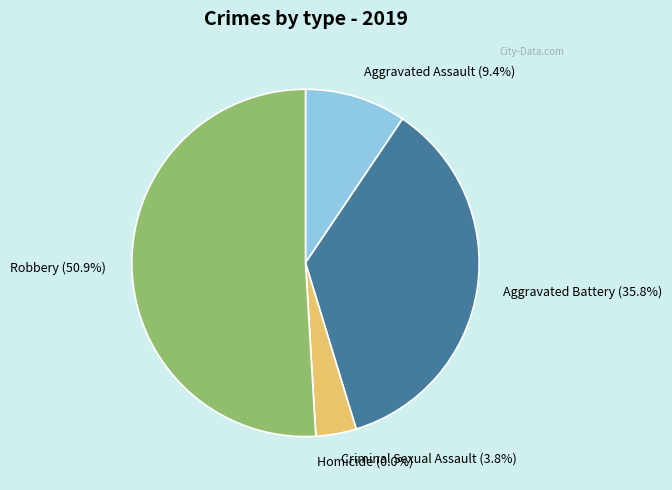

How many slices are in this pie chart?

5